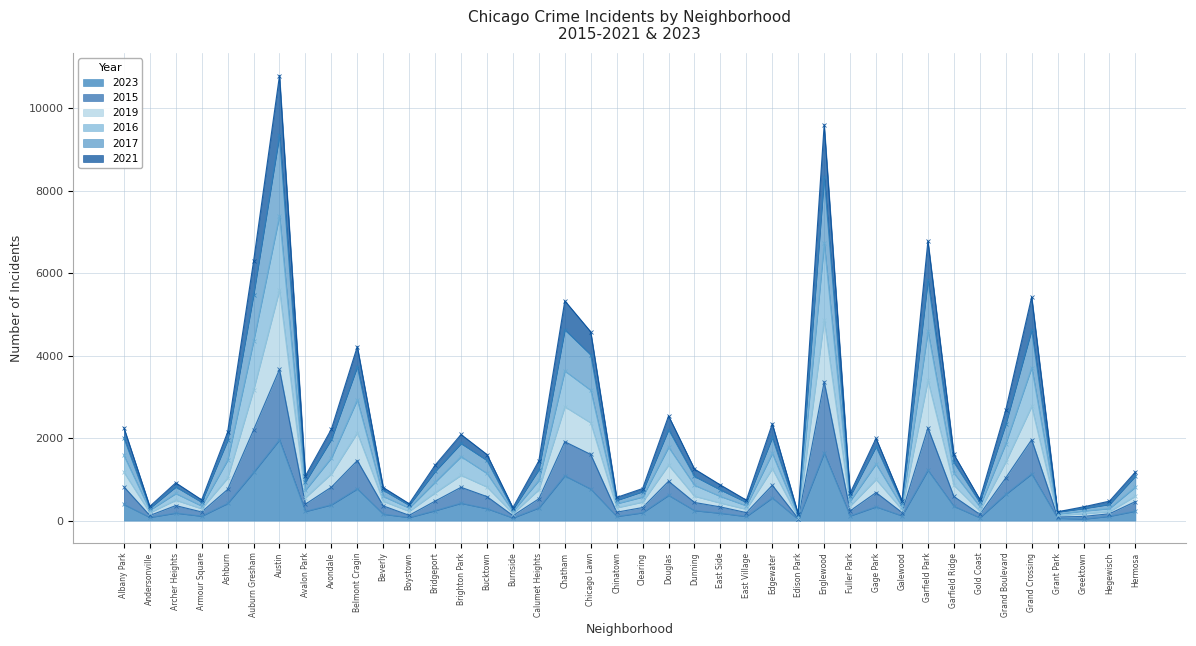

The value of 2016 at Gold Coast is 445. True or false?

True